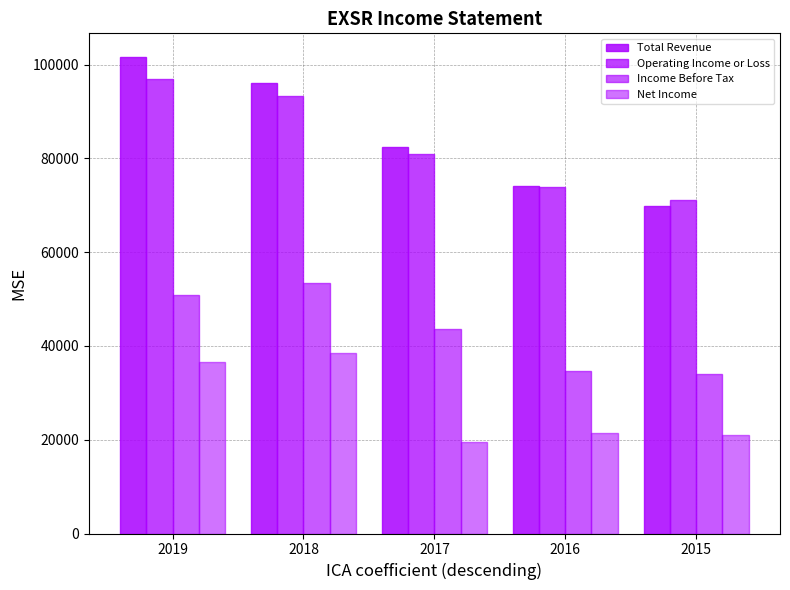

How many distinct data groups are displayed?

4